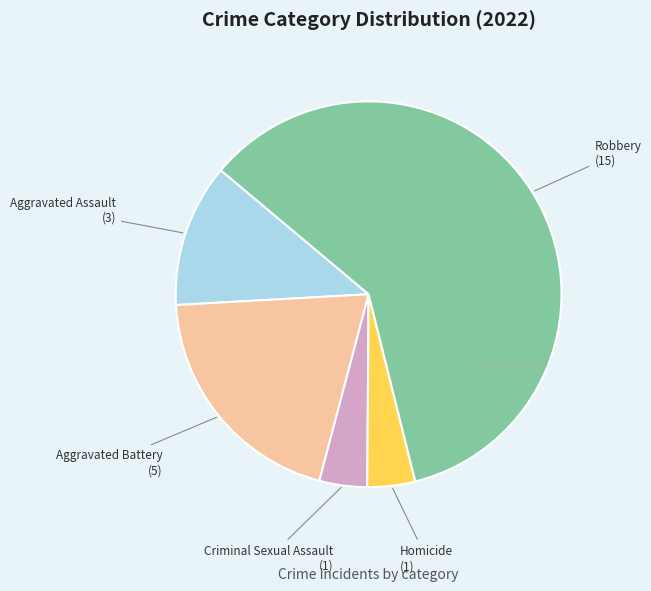

The Aggravated Battery slice represents 27% of the pie. True or false?

False